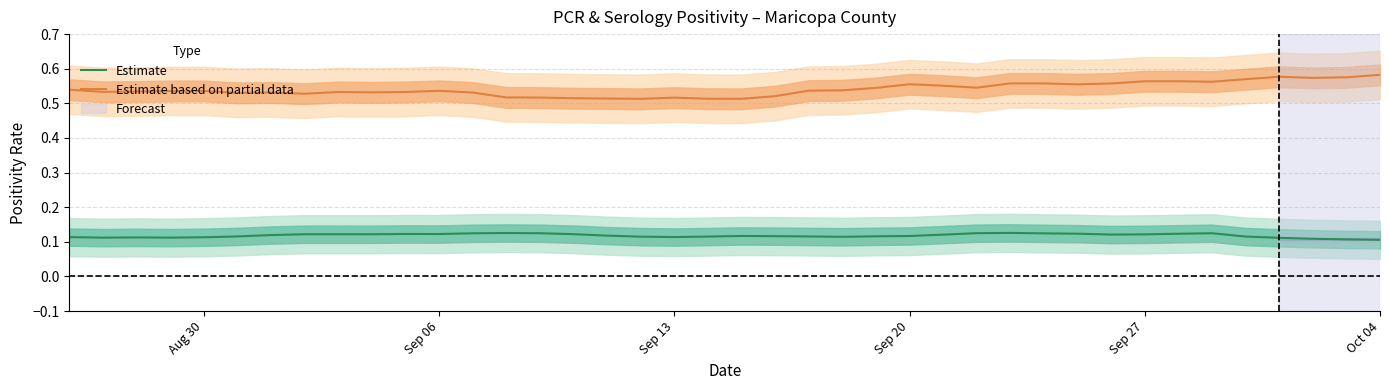

True or false: Estimate and Estimate based on partial data cross at least once.

False